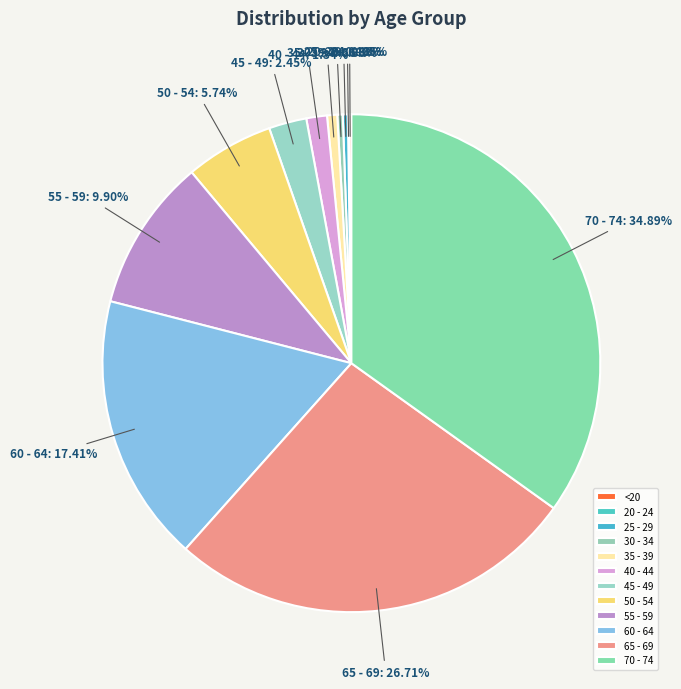

To the nearest percent, what portion does 45 - 49 represent?

2%